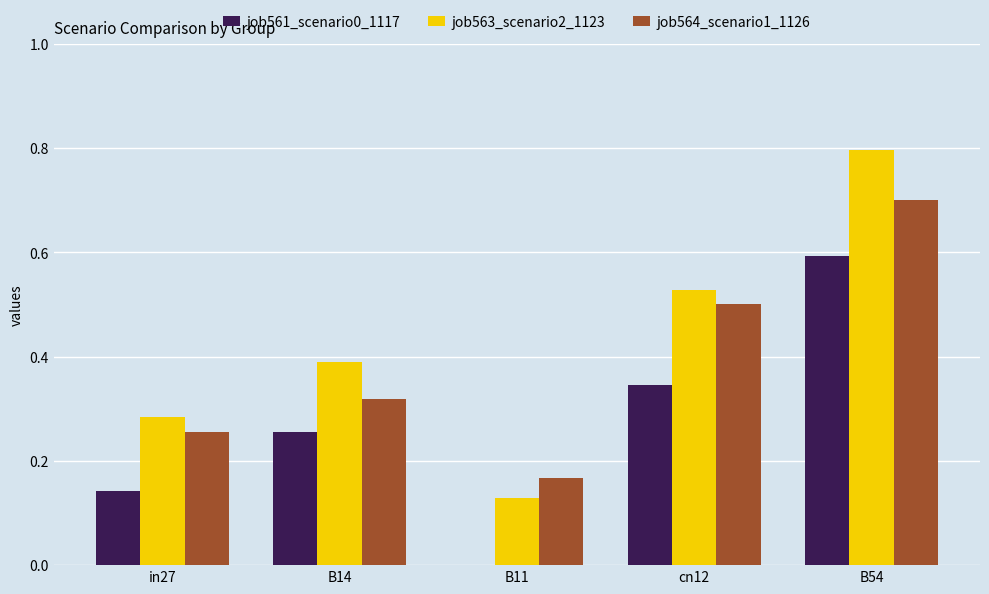

What is the maximum value shown in the chart?

0.8